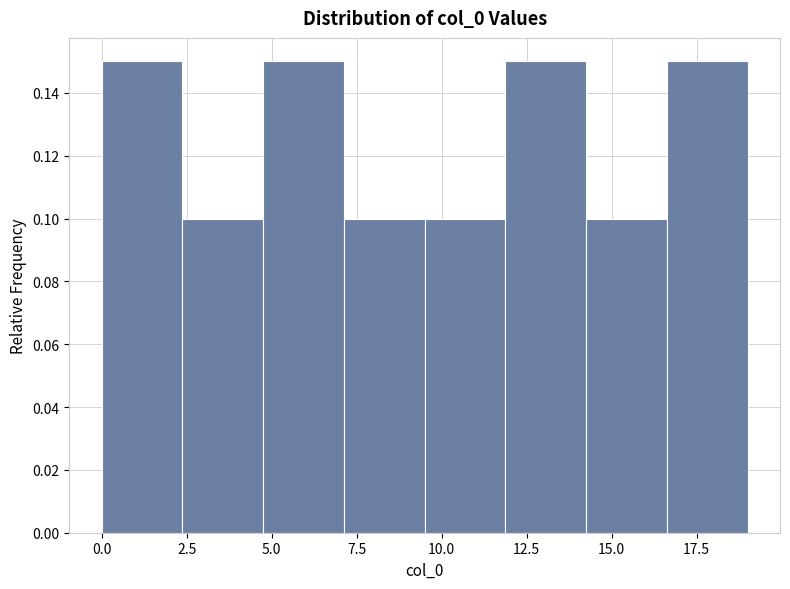

Reading left to right, transcribe this chart: for each bar, give the range it covers on the x-axis and its height. Neither the bar edges nor the heights are printed on the chart, so give them approximately, as read against the axes.

0.0 to 2.5: 0.15
2.5 to 5.0: 0.10
5.0 to 7.0: 0.15
7.0 to 9.5: 0.10
9.5 to 12.0: 0.10
12.0 to 14.5: 0.15
14.5 to 16.5: 0.10
16.5 to 19.0: 0.15